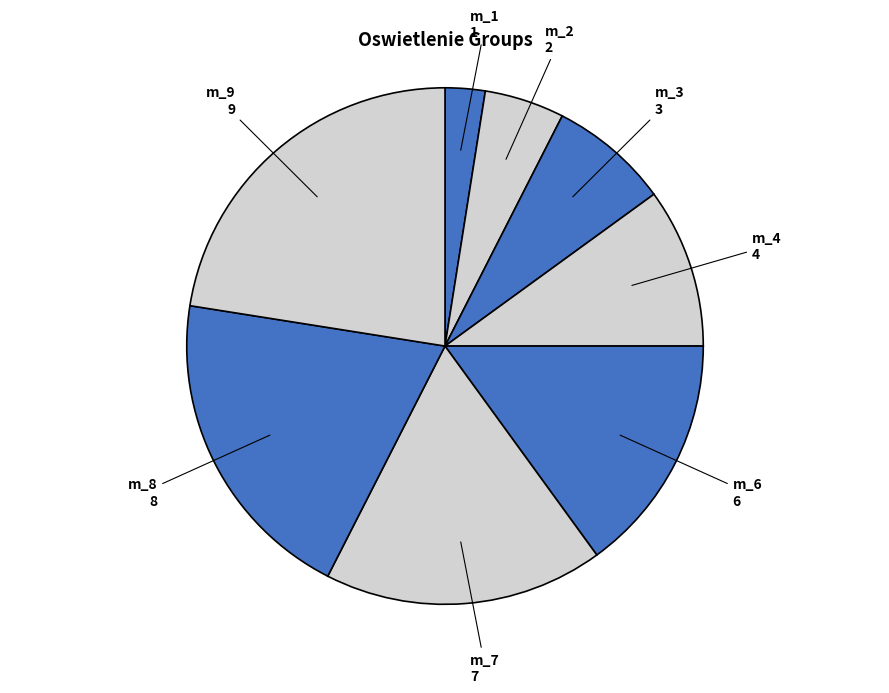

Count the number of slices in the pie.

8